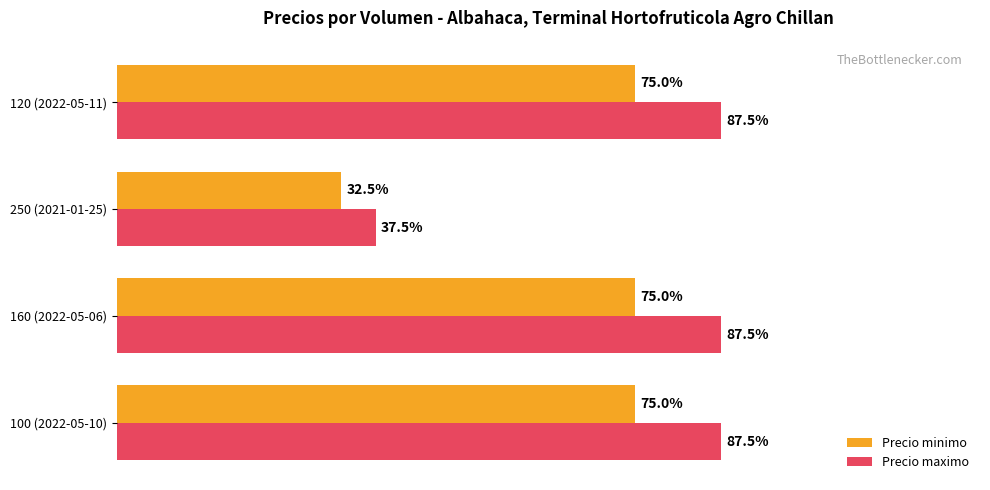

What are all the series names shown in the legend?

Precio minimo, Precio maximo